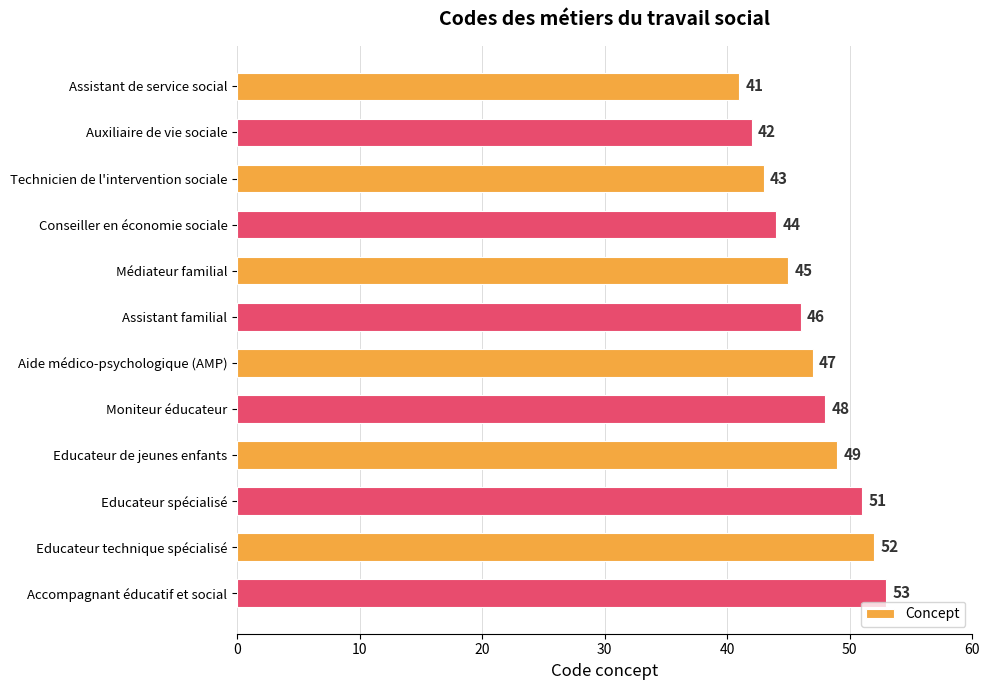

What is the difference between the second highest and second lowest values?

10